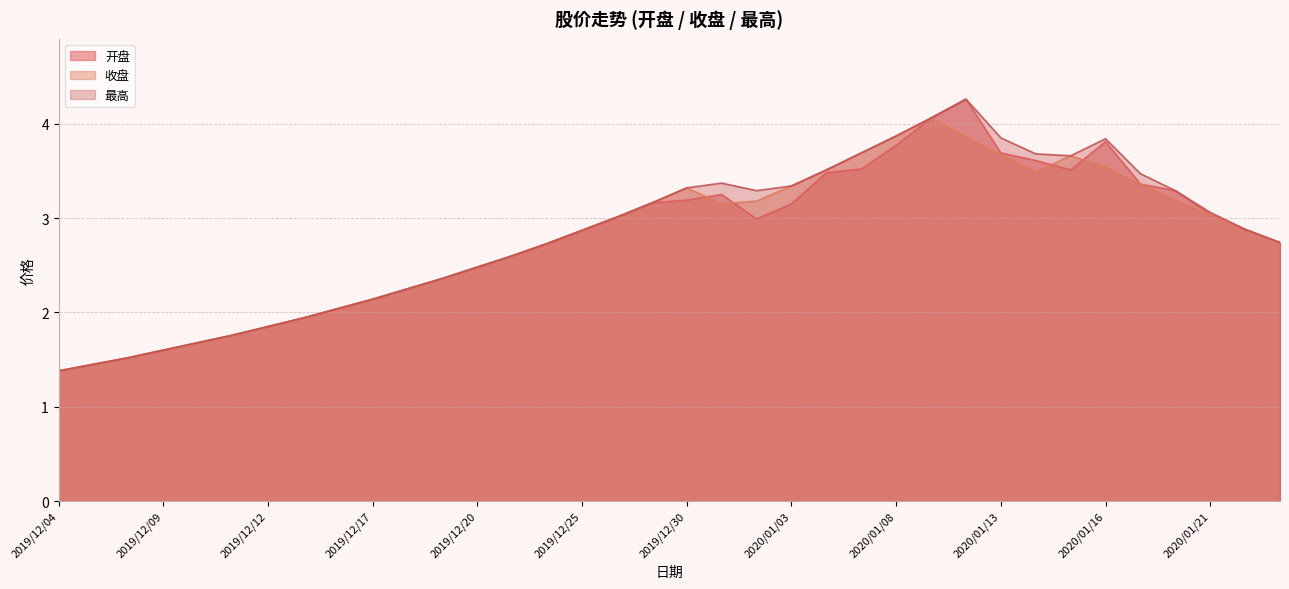

Which series has the largest total across all categories?

最高